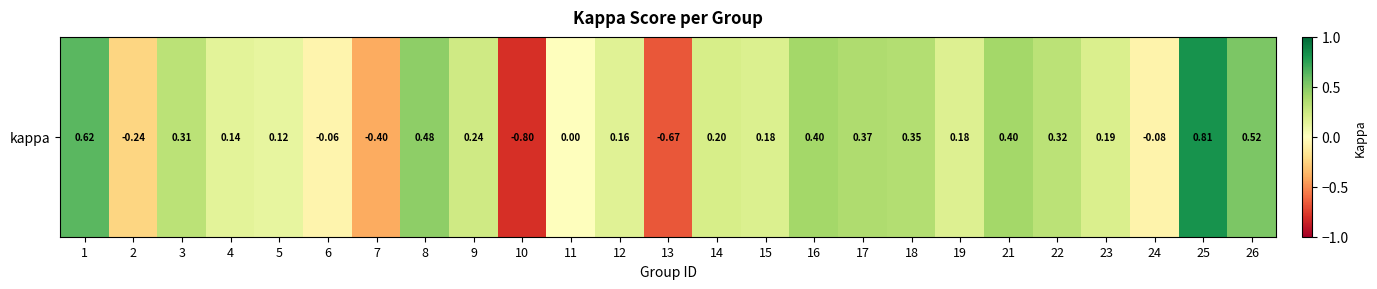

Where is the data nearest to the value 0?

11